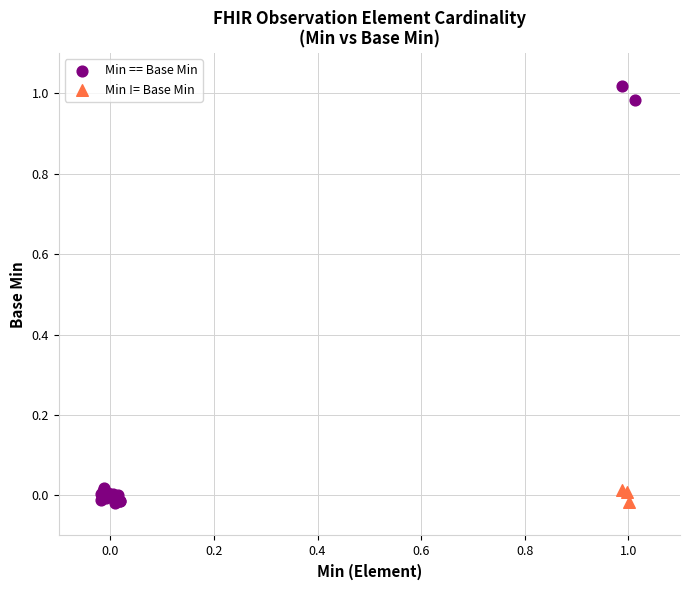

Which series has the largest Y range (max minus min)?

Min == Base Min